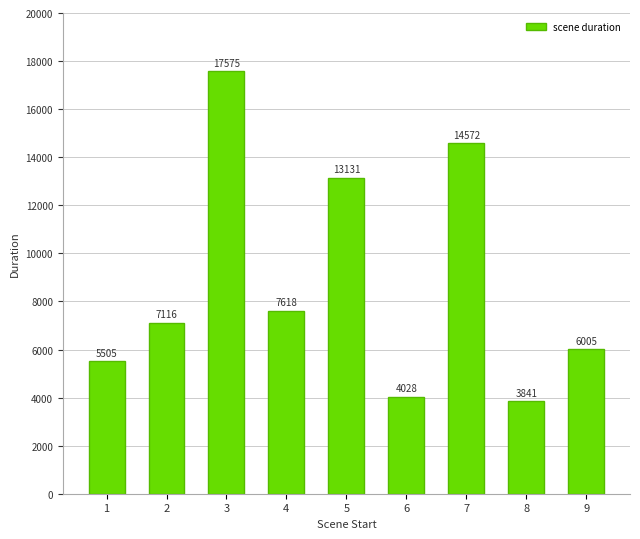

Reading left to right, transcribe all the data shown in this chart.

5505	7116	17575	7618	13131	4028	14572	3841	6005